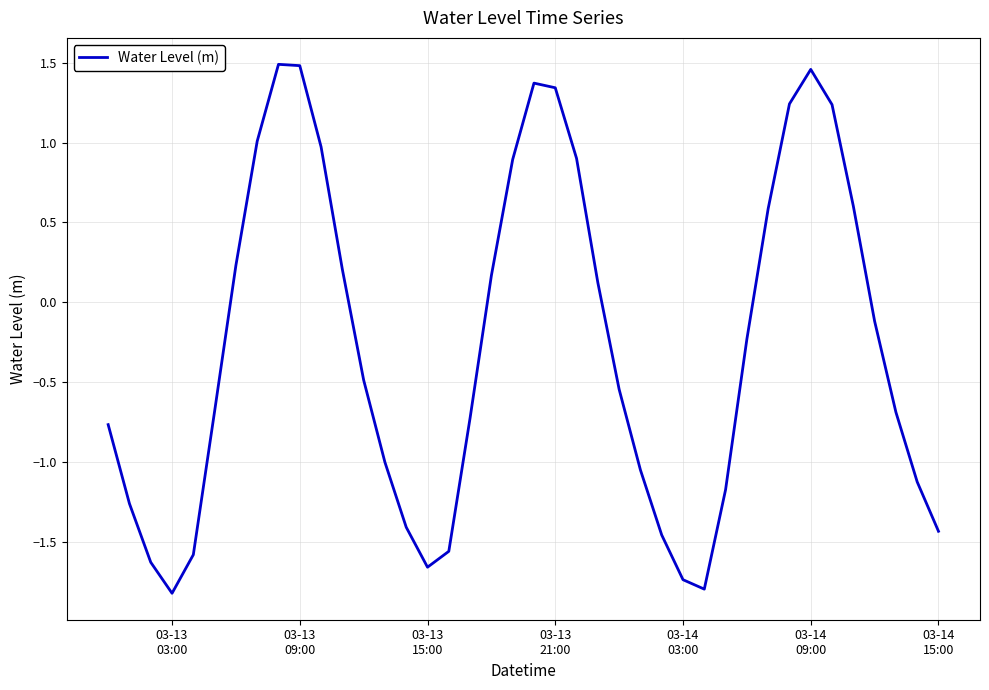

Reading left to right, what are all the values shown in this chart?

-0.8	-1.3	-1.6	-1.8	-1.6	-0.7	0.2	1.0	1.5	1.5	1.0	0.2	-0.5	-1.0	-1.4	-1.7	-1.6	-0.7	0.2	0.9	1.4	1.3	0.9	0.1	-0.5	-1.0	-1.5	-1.7	-1.8	-1.2	-0.2	0.6	1.2	1.5	1.2	0.6	-0.1	-0.7	-1.1	-1.4